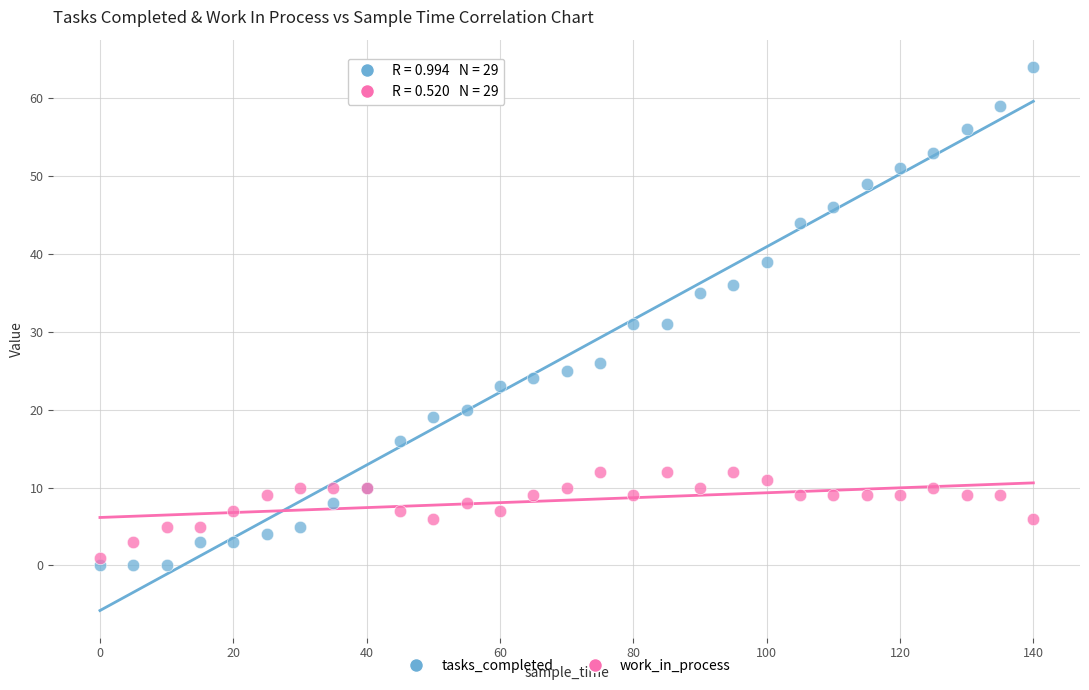

What are all the series names shown in the legend?

tasks_completed, work_in_process